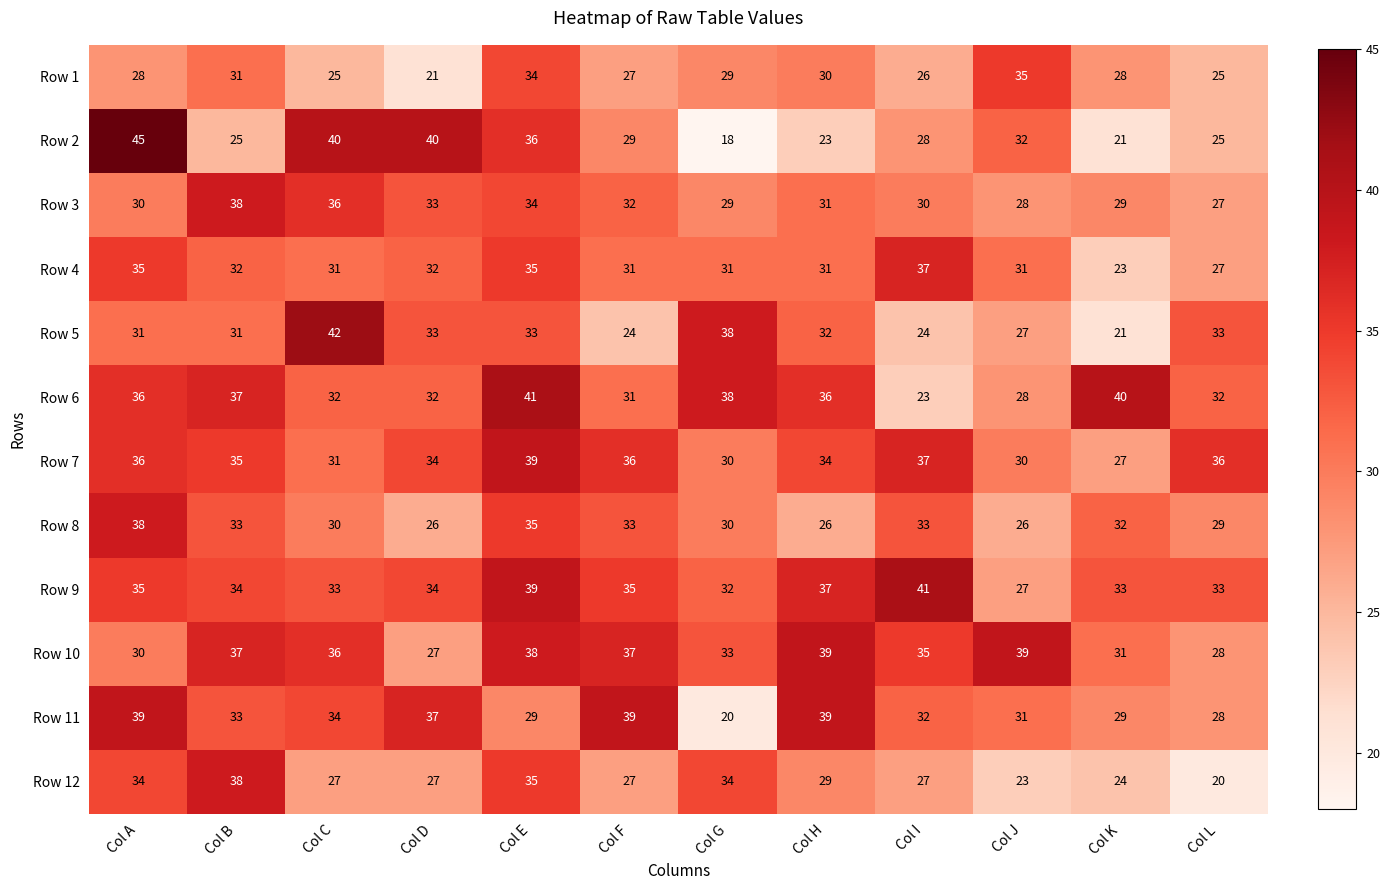

What is the approximate value of Row 4 at Col F, to the nearest 10?

30